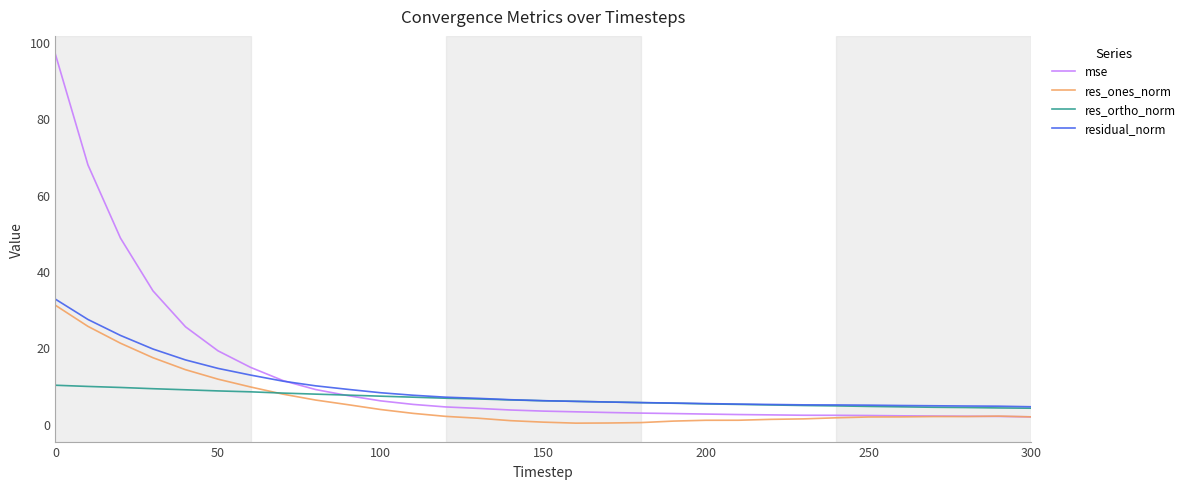

How many intersections are there between mse and res_ones_norm?

1